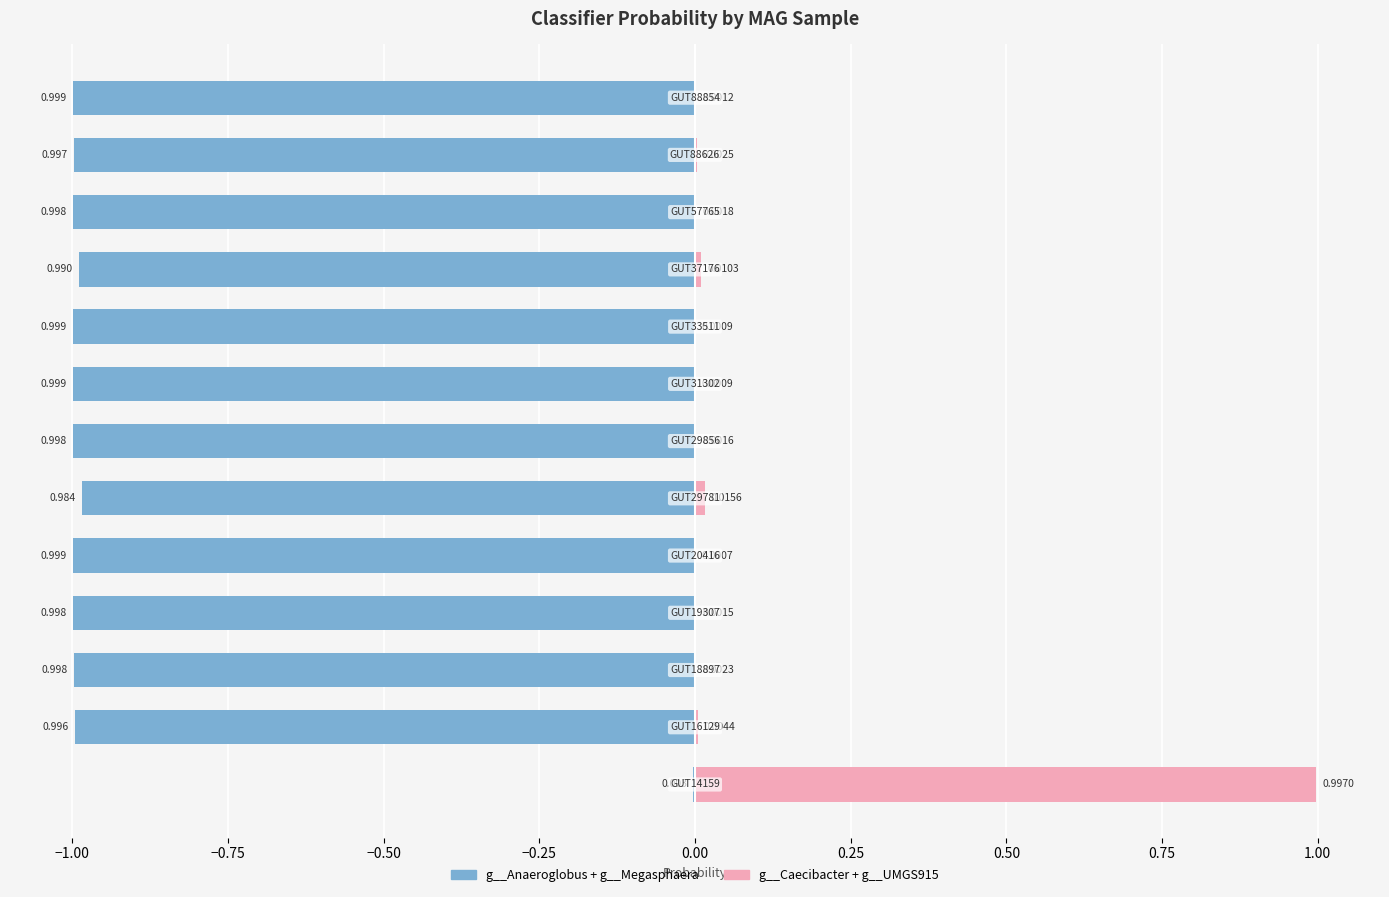

Reading left to right, list all the values displayed in this chart.

g__Anaeroglobus + g__Megasphaera: -0.0	-1.0	-1.0	-1.0	-1.0	-1.0	-1.0	-1.0	-1.0	-1.0	-1.0	-1.0	-1.0
g__Caecibacter + g__UMGS915: 1.0	0.0	0.0	0.0	0.0	0.0	0.0	0.0	0.0	0.0	0.0	0.0	0.0